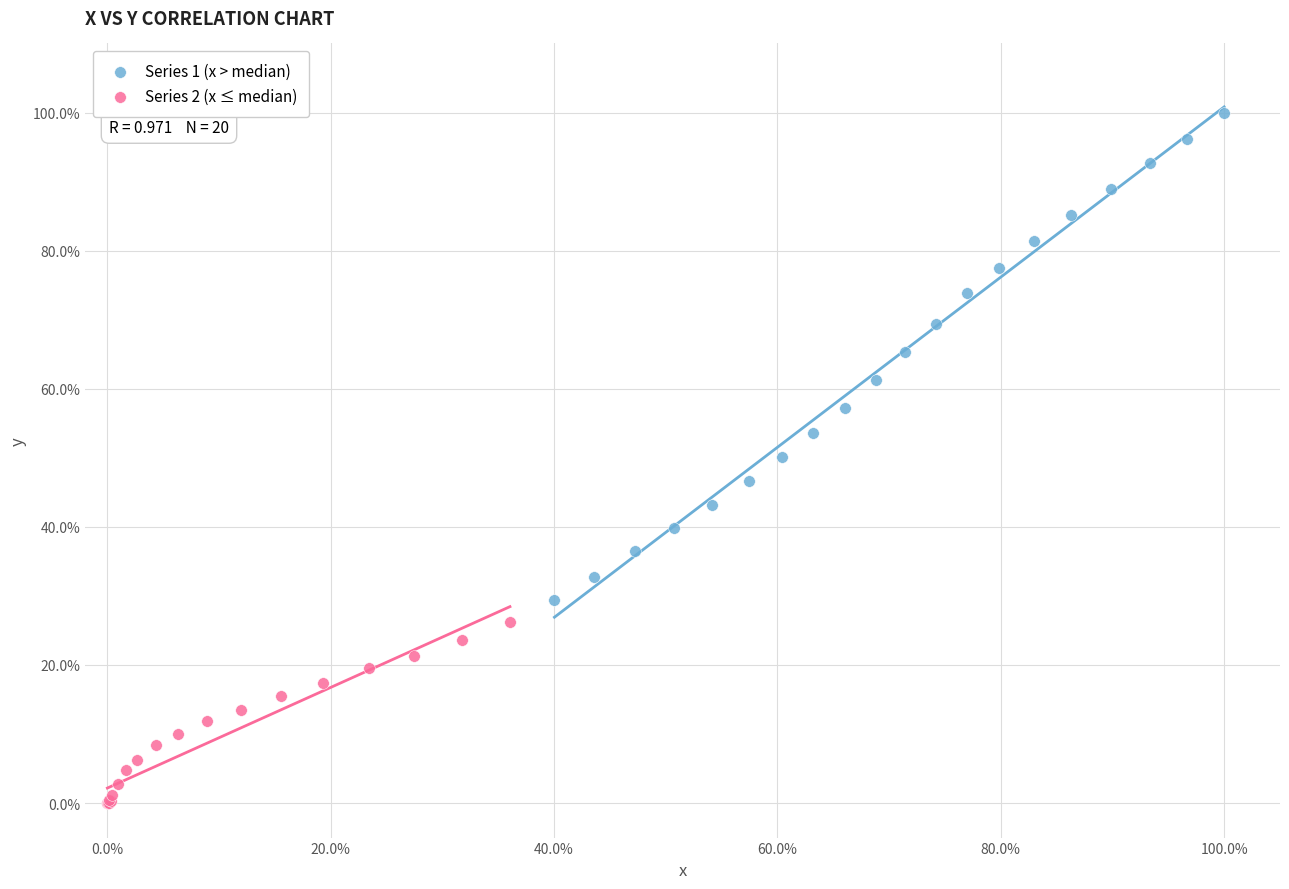

Which series has the largest Y range (max minus min)?

Series 1 (x > median)